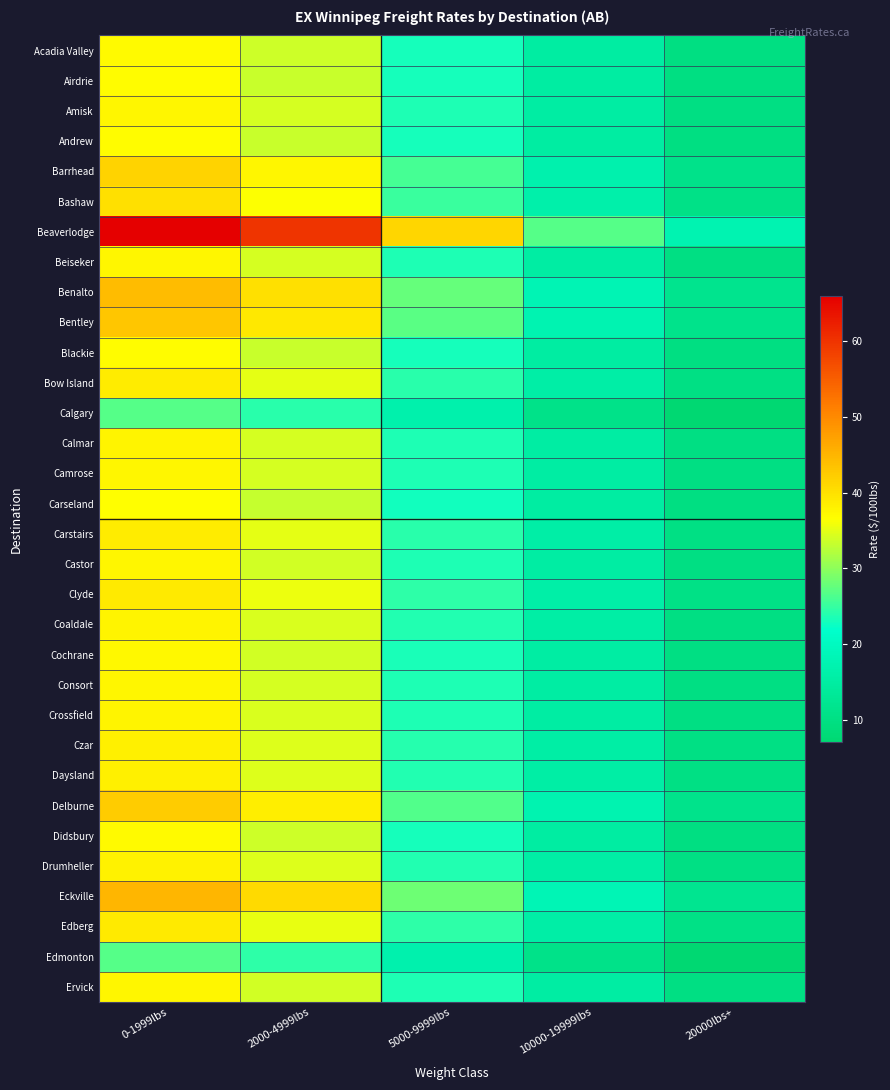

How many categories are shown in the chart?

5